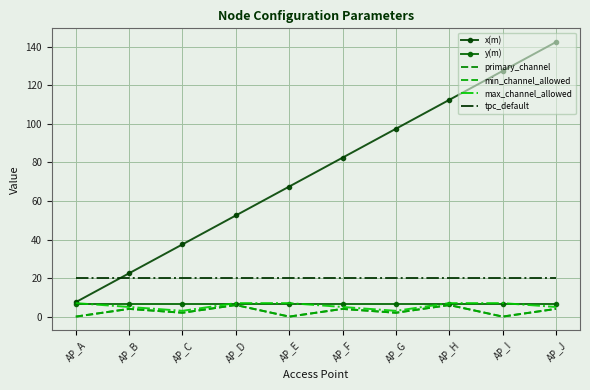

Is it true that primary_channel equals 6.2 at AP_J?

False